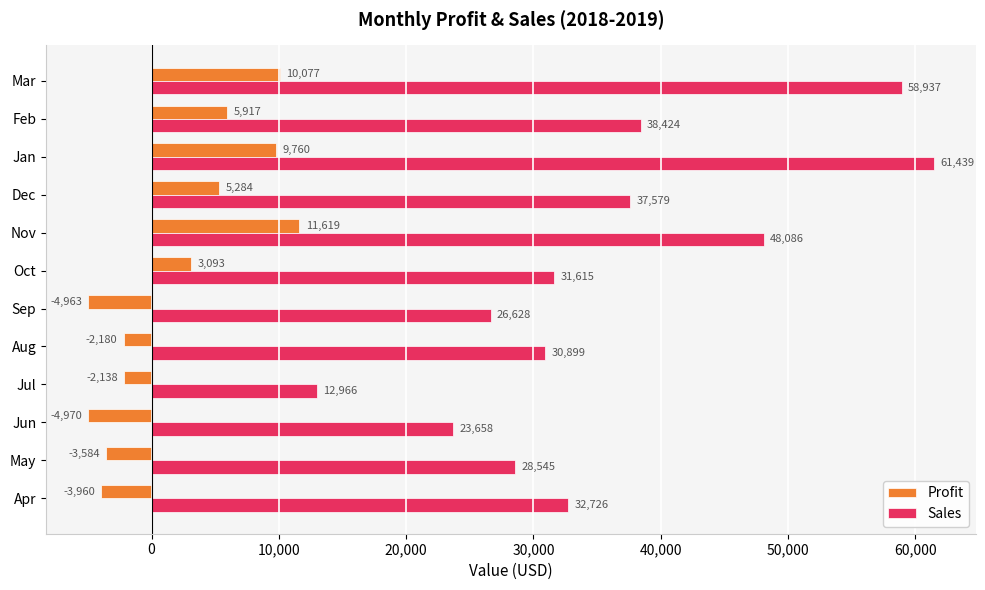

Which label corresponds to the largest value in the chart?

Jan